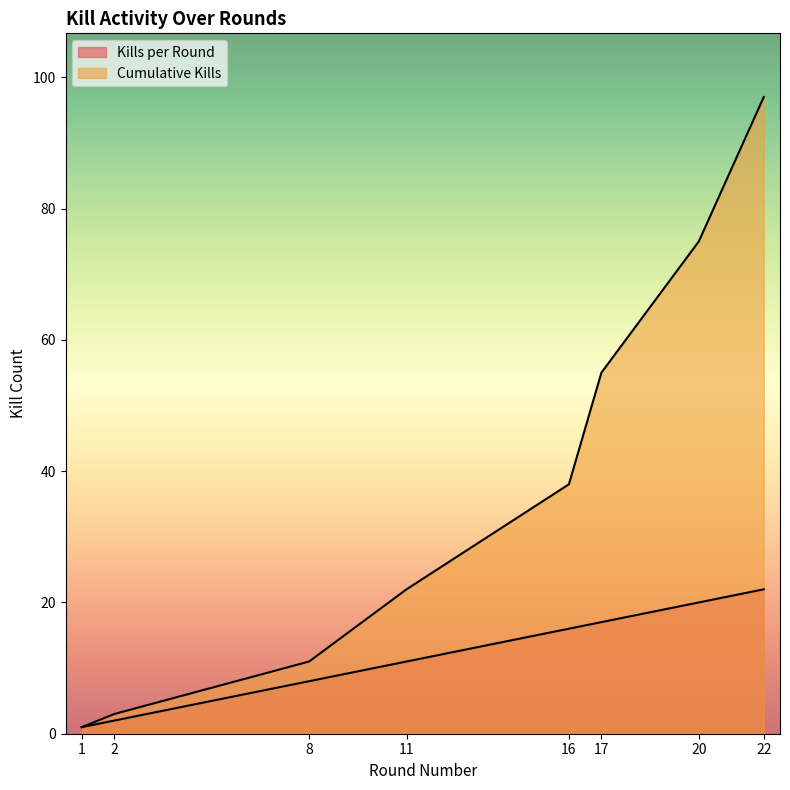

Reading left to right, extract all data points from this chart.

Kills per Round: 1=1	2=2	8=8	11=11	16=16	17=17	20=20	22=22
Cumulative Kills: 1=1	2=3	8=11	11=22	16=38	17=55	20=75	22=97